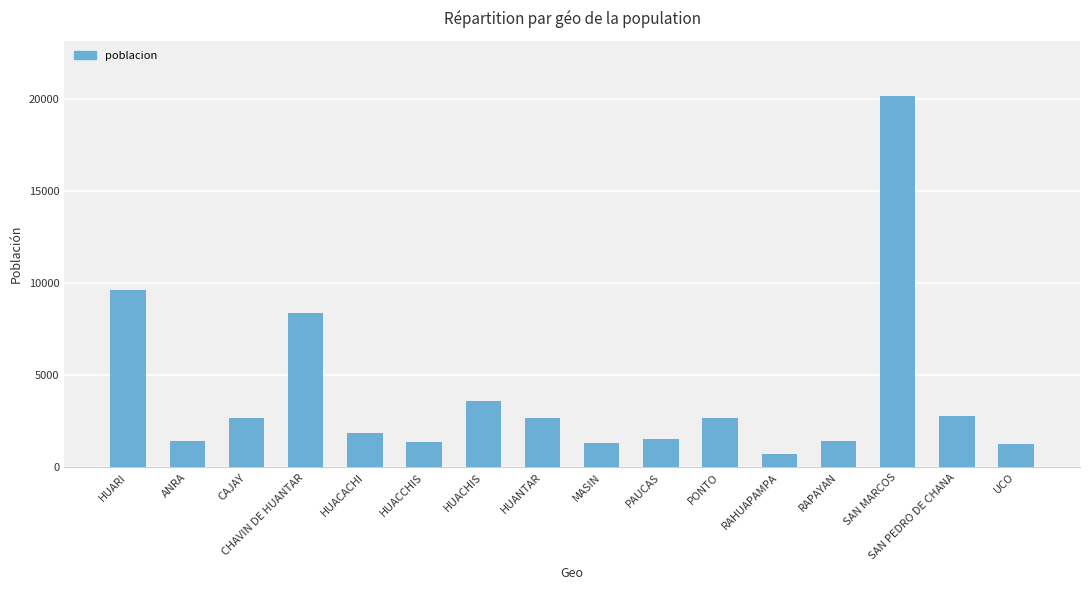

What is the difference between the maximum and second lowest values?

18897